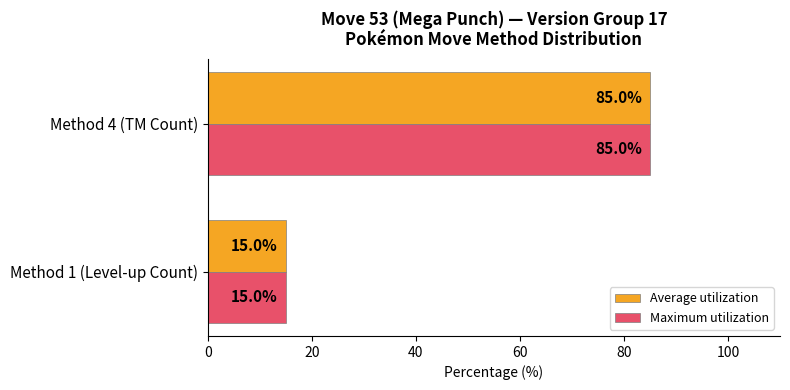

What is the average value of the Average utilization series?

50